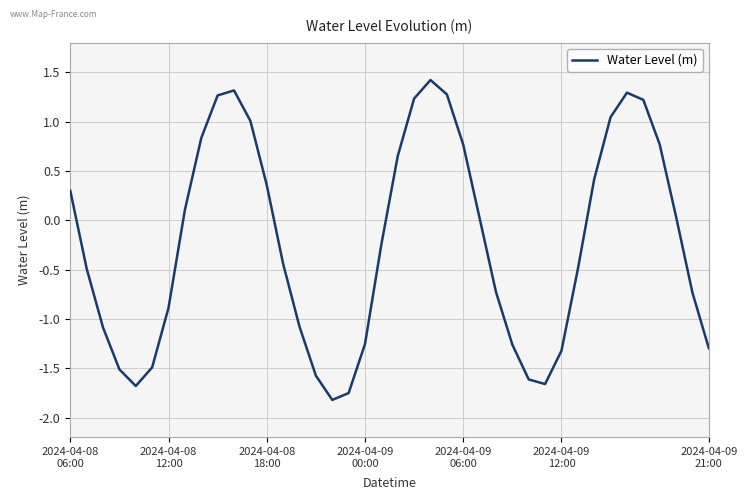

How many lines are shown in the chart?

1